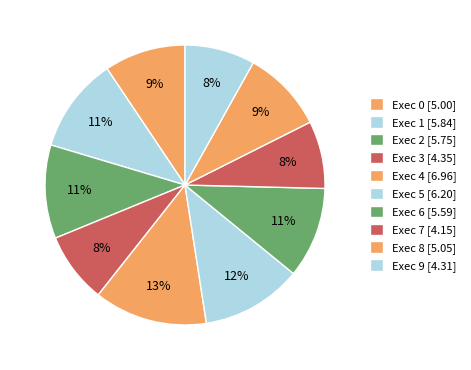

How many slices are in this pie chart?

10